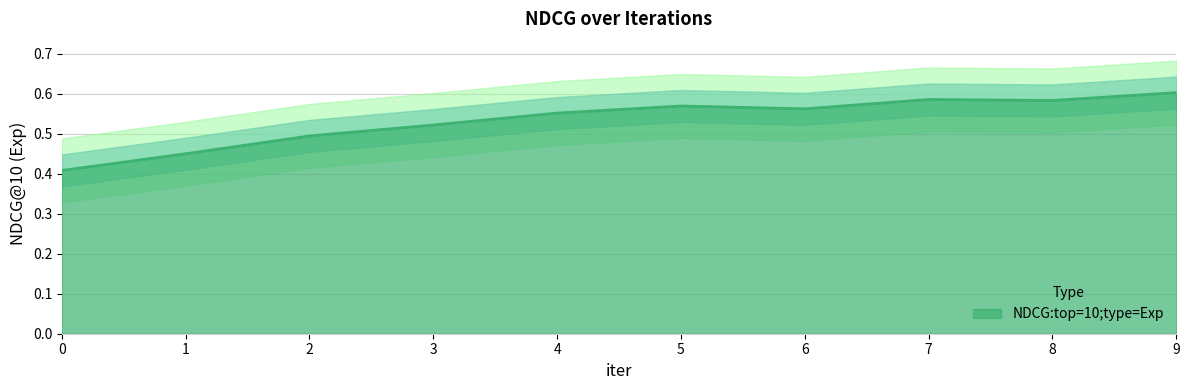

What is the value of the 2nd point from the left?

0.5